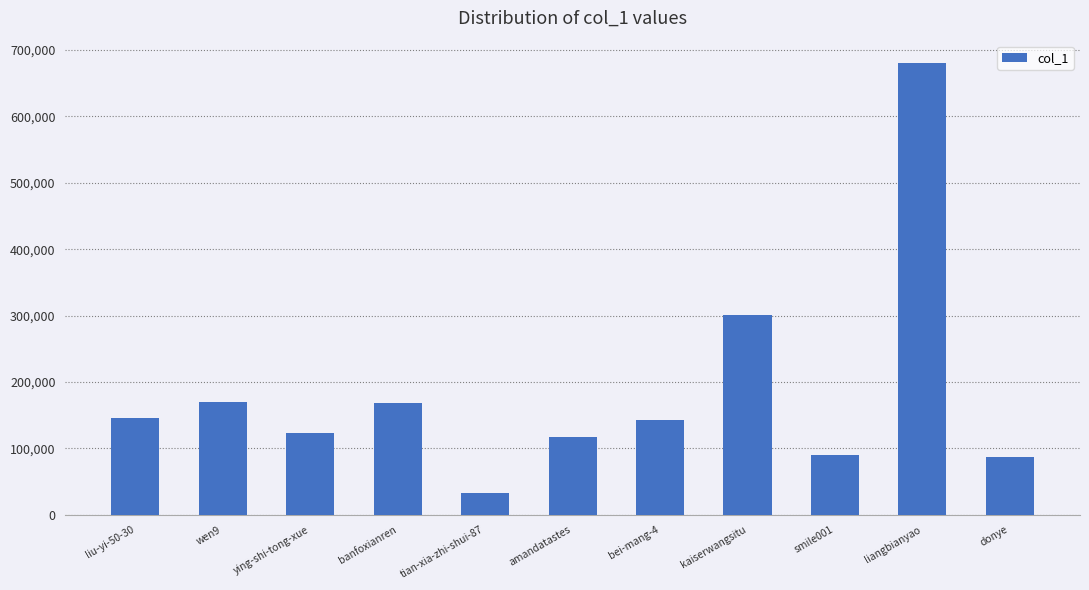

At which category does the chart reach its peak across all series?

liangbianyao